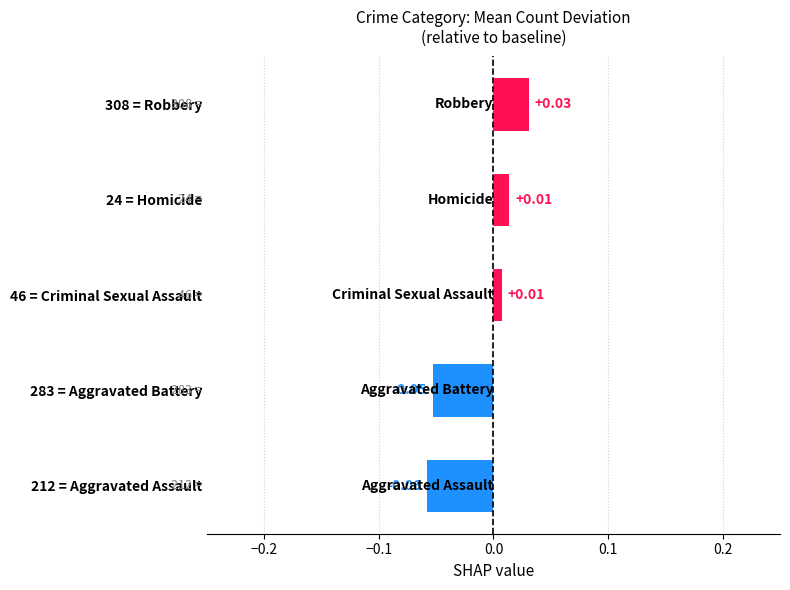

Are the bars grouped side by side (vs. stacked)?

No